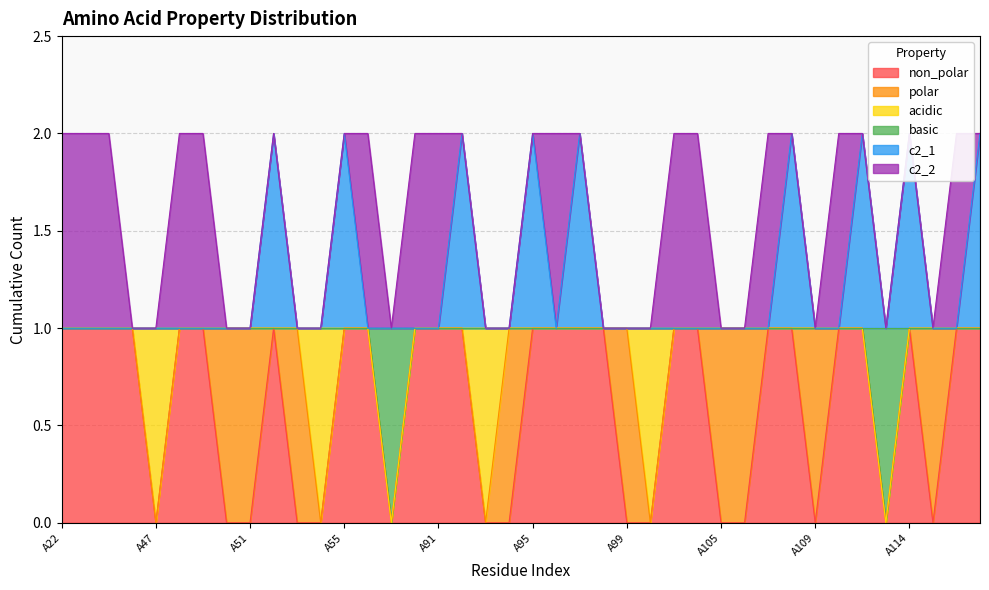

What is the value of the basic point at the 13th from the left?

1